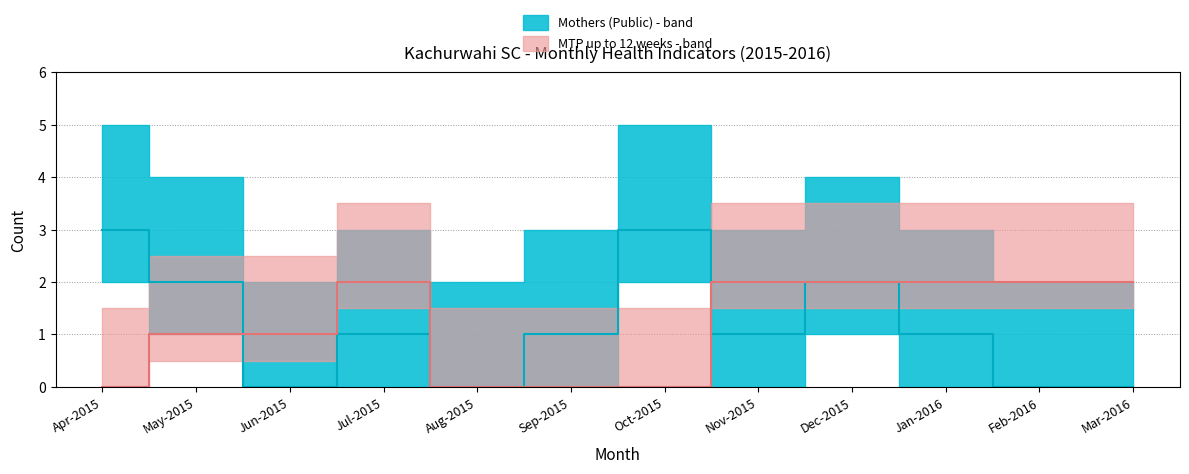

Reading left to right, transcribe all the data shown in this chart.

Mothers (Public): Apr-2015=3	May-2015=2	Jun-2015=0	Jul-2015=1	Aug-2015=0	Sep-2015=1	Oct-2015=3	Nov-2015=1	Dec-2015=2	Jan-2016=1	Feb-2016=0	Mar-2016=0
MTP up to 12 weeks: Apr-2015=0	May-2015=1	Jun-2015=1	Jul-2015=2	Aug-2015=0	Sep-2015=0	Oct-2015=0	Nov-2015=2	Dec-2015=2	Jan-2016=2	Feb-2016=2	Mar-2016=2